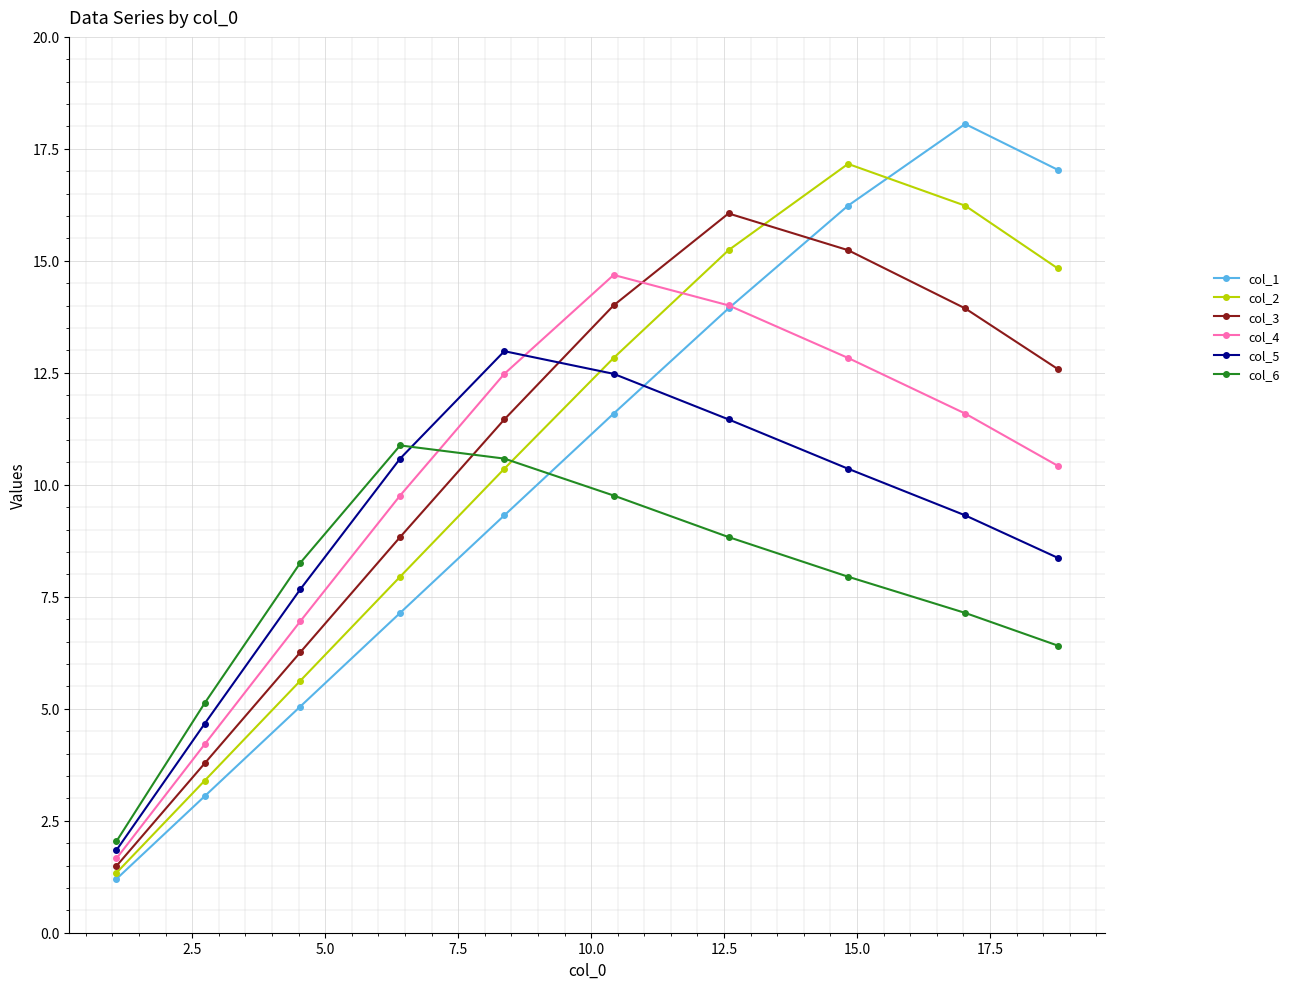

Which series has the widest spread of values?

col_1